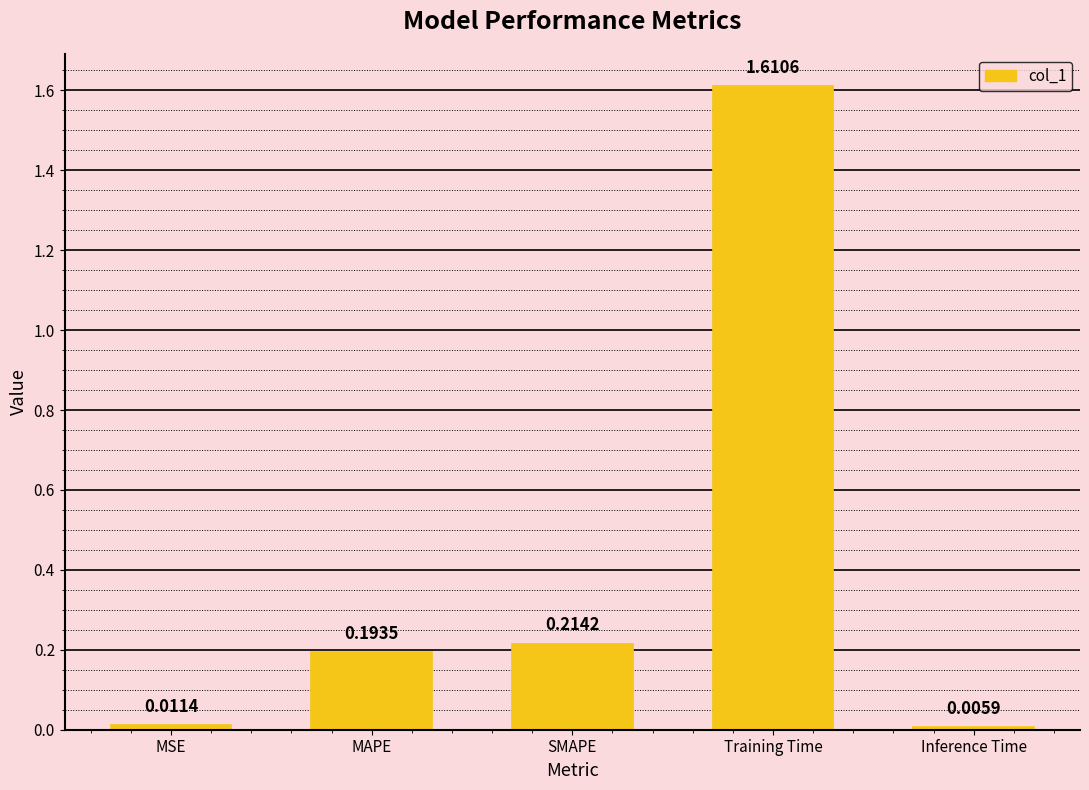

What is the average value?

0.4